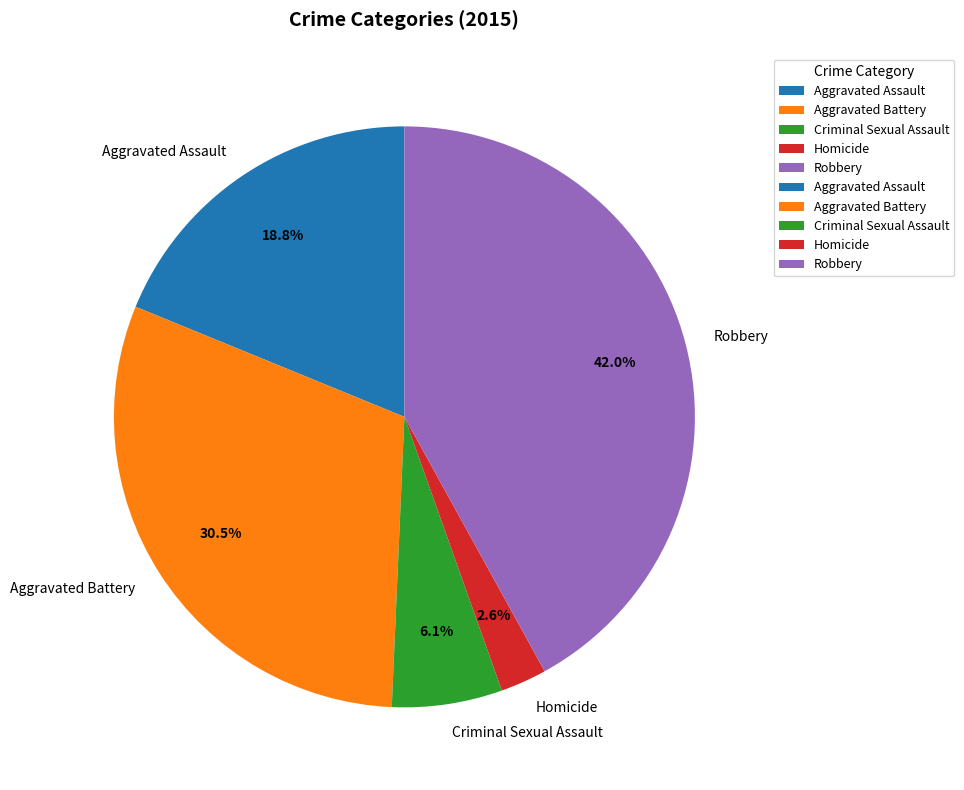

Count the number of slices in the pie.

5